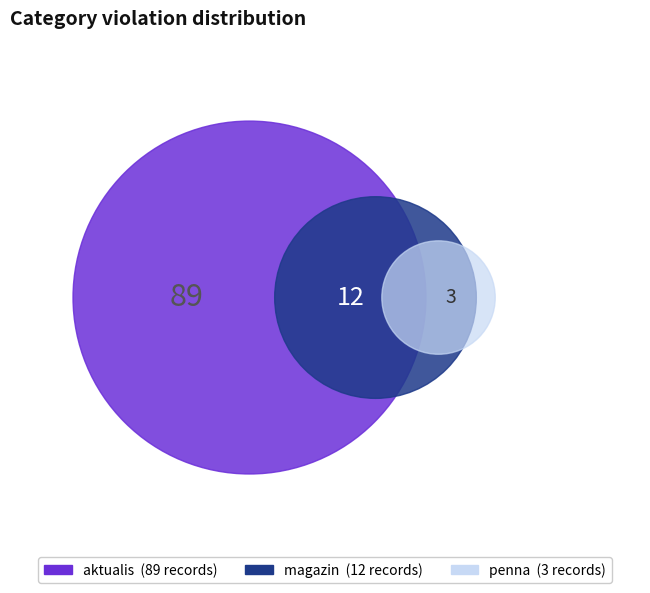

How many segments does this pie chart have?

3